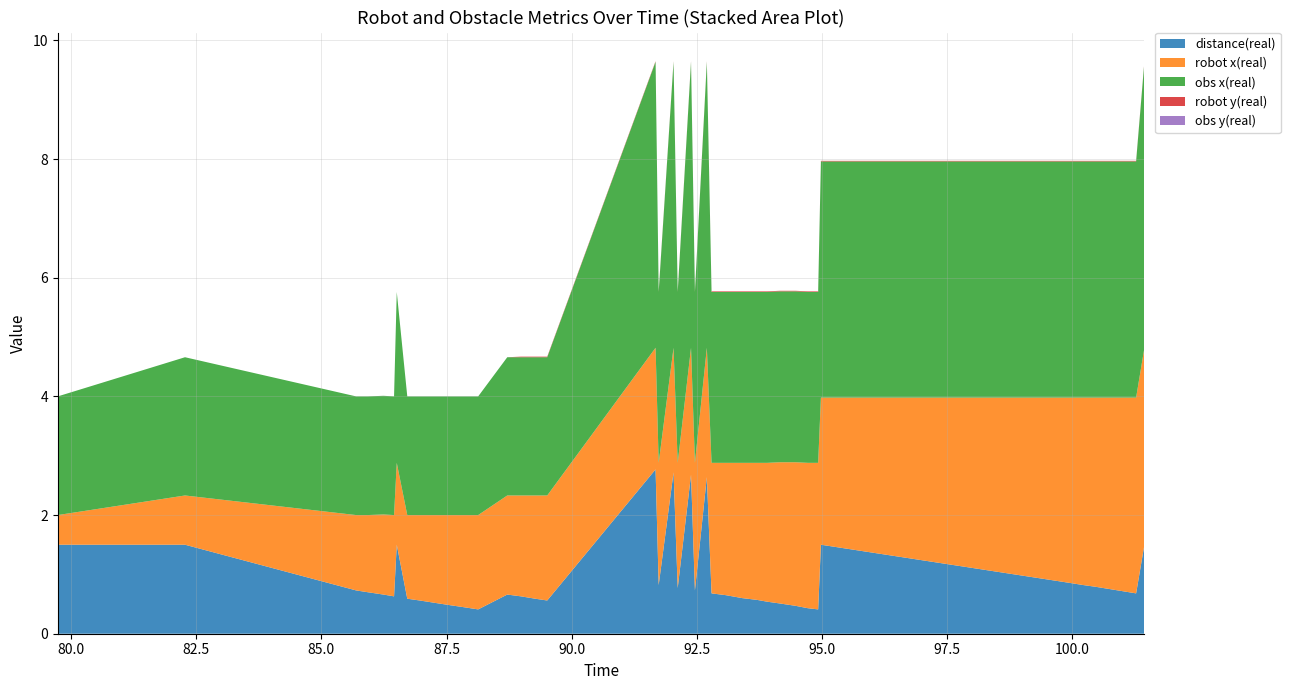

Reading left to right, list all the values displayed in this chart.

distance(real): 79.735=1.5	82.276=1.5	85.693=0.7	85.922=0.7	86.238=0.7	86.451=0.6	86.505=1.5	86.715=0.6	86.965=0.6	87.344=0.5	87.577=0.5	87.82=0.5	88.131=0.4	88.712=0.7	88.985=0.6	89.27=0.6	89.51=0.6	91.674=2.8	91.736=0.8	92.033=2.7	92.116=0.8	92.382=2.7	92.46=0.7	92.698=2.6	92.792=0.7	93.076=0.7	93.406=0.6	93.703=0.6	93.902=0.5	94.154=0.5	94.471=0.5	94.716=0.4	94.921=0.4	94.976=1.5	99.689=0.9	99.918=0.9	100.218=0.8	100.47=0.8	101.271=0.7	101.437=1.5
robot x(real): 79.735=0.5	82.276=0.8	85.693=1.3	85.922=1.3	86.238=1.4	86.451=1.4	86.505=1.4	86.715=1.4	86.965=1.4	87.344=1.5	87.577=1.5	87.82=1.6	88.131=1.6	88.712=1.7	88.985=1.7	89.27=1.7	89.51=1.8	91.674=2.0	91.736=2.1	92.033=2.1	92.116=2.1	92.382=2.1	92.46=2.1	92.698=2.2	92.792=2.2	93.076=2.2	93.406=2.3	93.703=2.3	93.902=2.3	94.154=2.4	94.471=2.4	94.716=2.5	94.921=2.5	94.976=2.5	99.689=3.1	99.918=3.1	100.218=3.2	100.47=3.2	101.271=3.3	101.437=3.3
obs x(real): 79.735=2.0	82.276=2.3	85.693=2.0	85.922=2.0	86.238=2.0	86.451=2.0	86.505=2.9	86.715=2.0	86.965=2.0	87.344=2.0	87.577=2.0	87.82=2.0	88.131=2.0	88.712=2.3	88.985=2.3	89.27=2.3	89.51=2.3	91.674=4.8	91.736=2.9	92.033=4.8	92.116=2.9	92.382=4.8	92.46=2.9	92.698=4.8	92.792=2.9	93.076=2.9	93.406=2.9	93.703=2.9	93.902=2.9	94.154=2.9	94.471=2.9	94.716=2.9	94.921=2.9	94.976=4.0	99.689=4.0	99.918=4.0	100.218=4.0	100.47=4.0	101.271=4.0	101.437=4.8
robot y(real): 79.735=0.0	82.276=0.0	85.693=0.0	85.922=0.0	86.238=0.0	86.451=0.0	86.505=0.0	86.715=0.0	86.965=0.0	87.344=0.0	87.577=0.0	87.82=0.0	88.131=0.0	88.712=0.0	88.985=0.0	89.27=0.0	89.51=0.0	91.674=0.0	91.736=0.0	92.033=0.0	92.116=0.0	92.382=0.0	92.46=0.0	92.698=0.0	92.792=0.0	93.076=0.0	93.406=0.0	93.703=0.0	93.902=0.0	94.154=0.0	94.471=0.0	94.716=0.0	94.921=0.0	94.976=0.0	99.689=0.0	99.918=0.0	100.218=0.0	100.47=0.0	101.271=0.0	101.437=0.0
obs y(real): 79.735=0.0	82.276=0.0	85.693=0.0	85.922=0.0	86.238=0.0	86.451=0.0	86.505=0.0	86.715=0.0	86.965=0.0	87.344=0.0	87.577=0.0	87.82=0.0	88.131=0.0	88.712=0.0	88.985=0.0	89.27=0.0	89.51=0.0	91.674=0.0	91.736=0.0	92.033=0.0	92.116=0.0	92.382=0.0	92.46=0.0	92.698=0.0	92.792=0.0	93.076=0.0	93.406=0.0	93.703=0.0	93.902=0.0	94.154=0.0	94.471=0.0	94.716=0.0	94.921=0.0	94.976=0.0	99.689=0.0	99.918=0.0	100.218=0.0	100.47=0.0	101.271=0.0	101.437=0.0